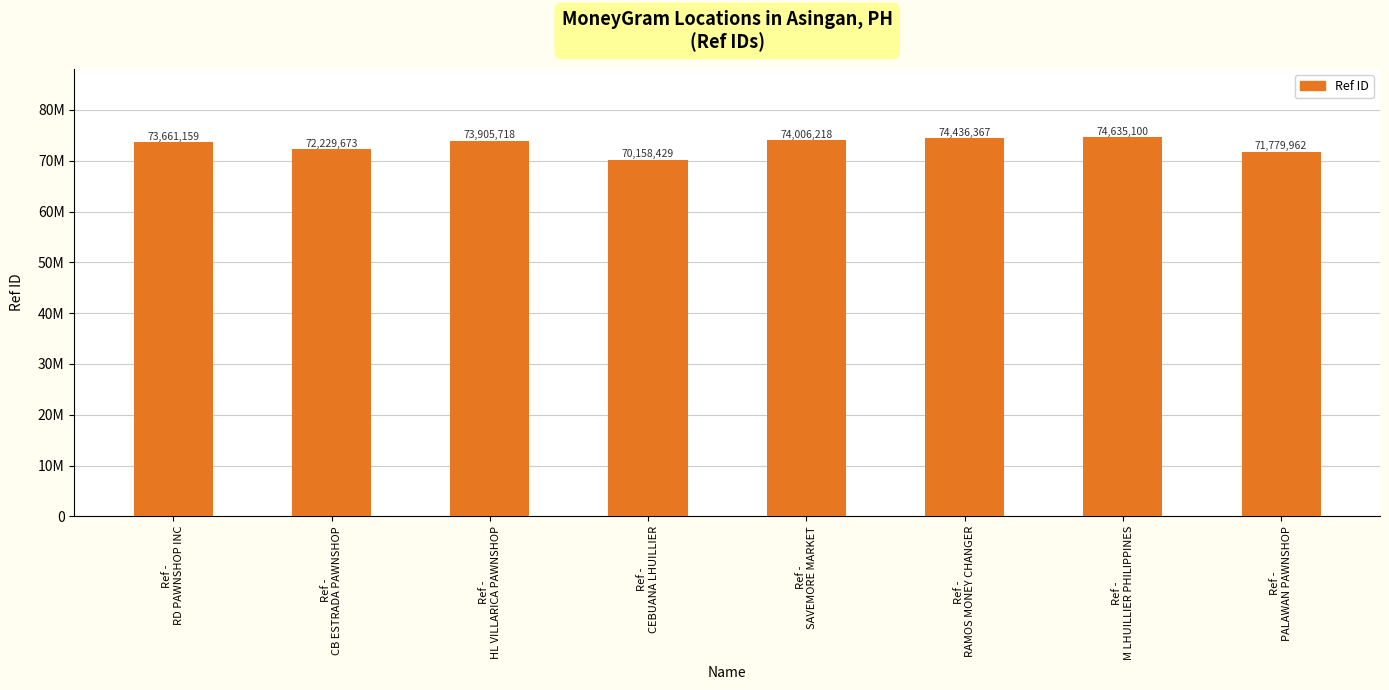

What is the minimum value shown in the chart?

70158429